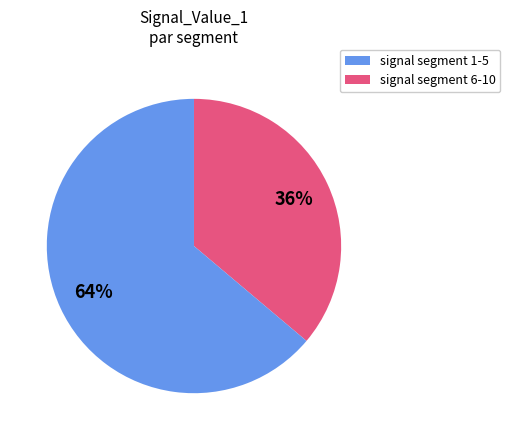

To the nearest percent, what is the average slice percentage?

50%